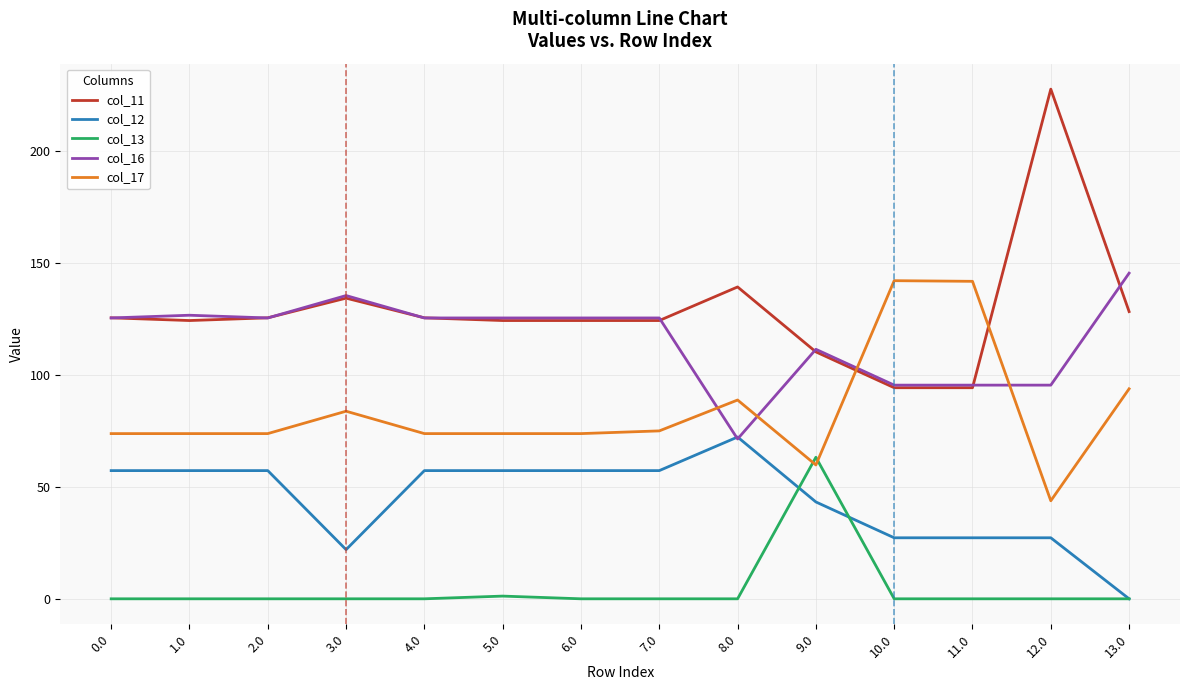

Which series has the widest spread of values?

col_11